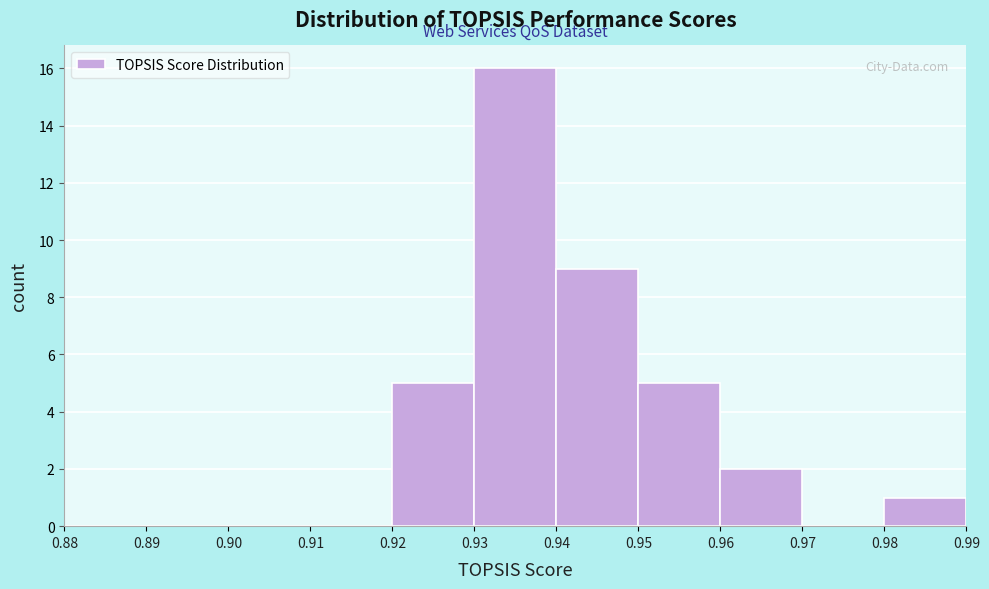

How tall is the bar that spans 0.96 to 0.97 on the x-axis? The values are not printed on the chart, so give them approximately, as read against the axis.

2